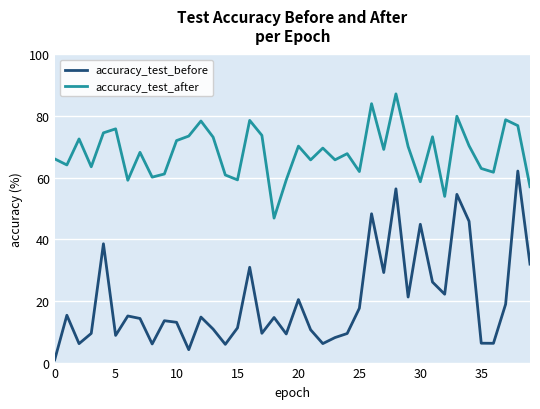

Which series has the largest range (max minus min)?

accuracy_test_before